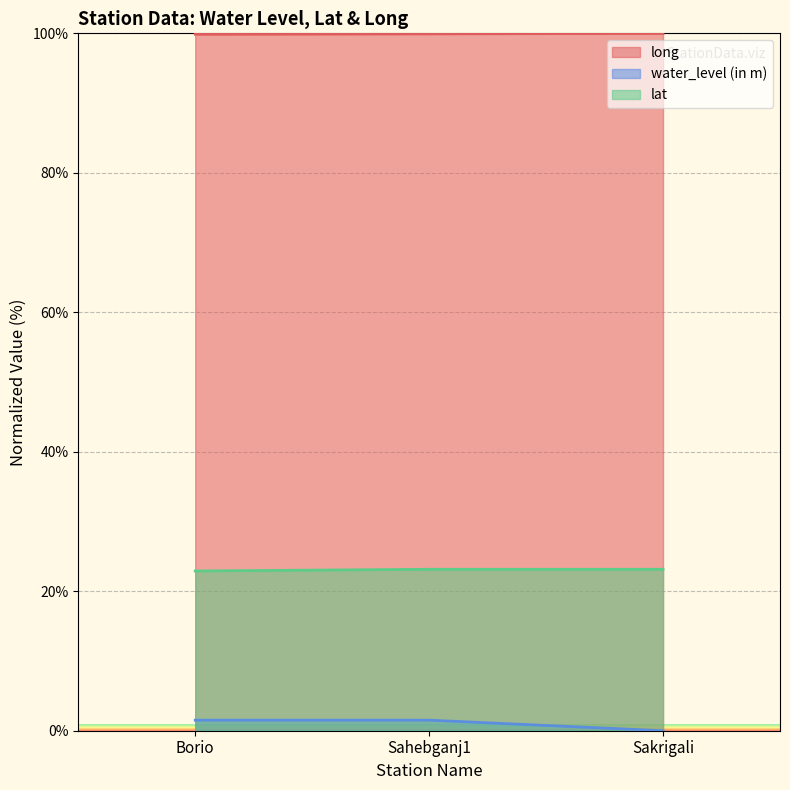

What is the minimum value for long?

99.9